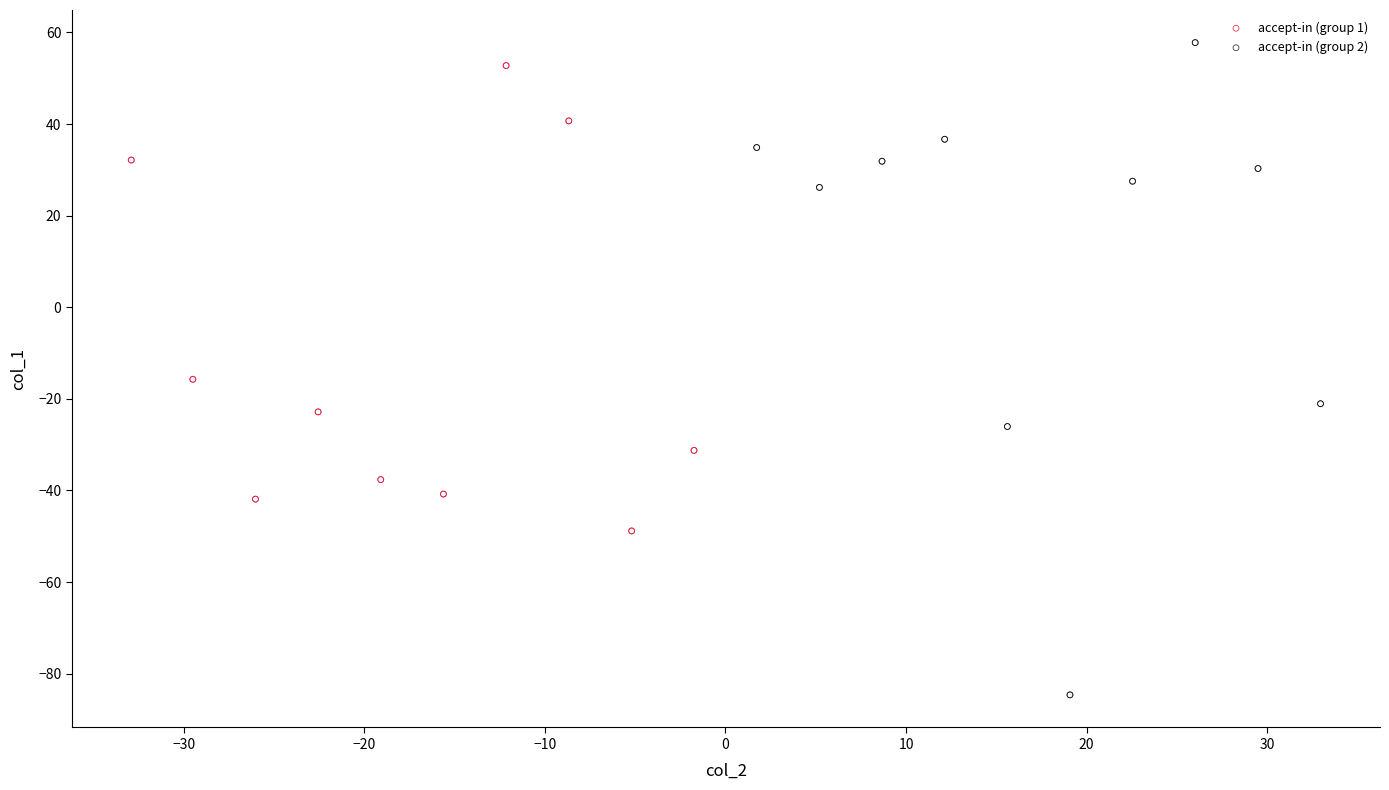

Which series has the largest Y range (max minus min)?

accept-in (group 2)